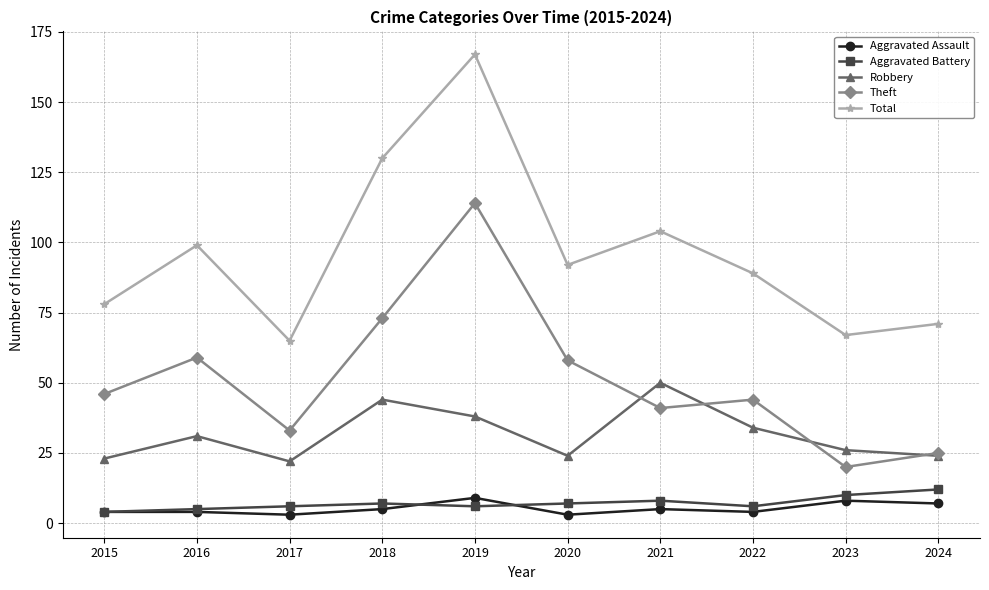

True or false: Total and Theft intersect in this chart.

False